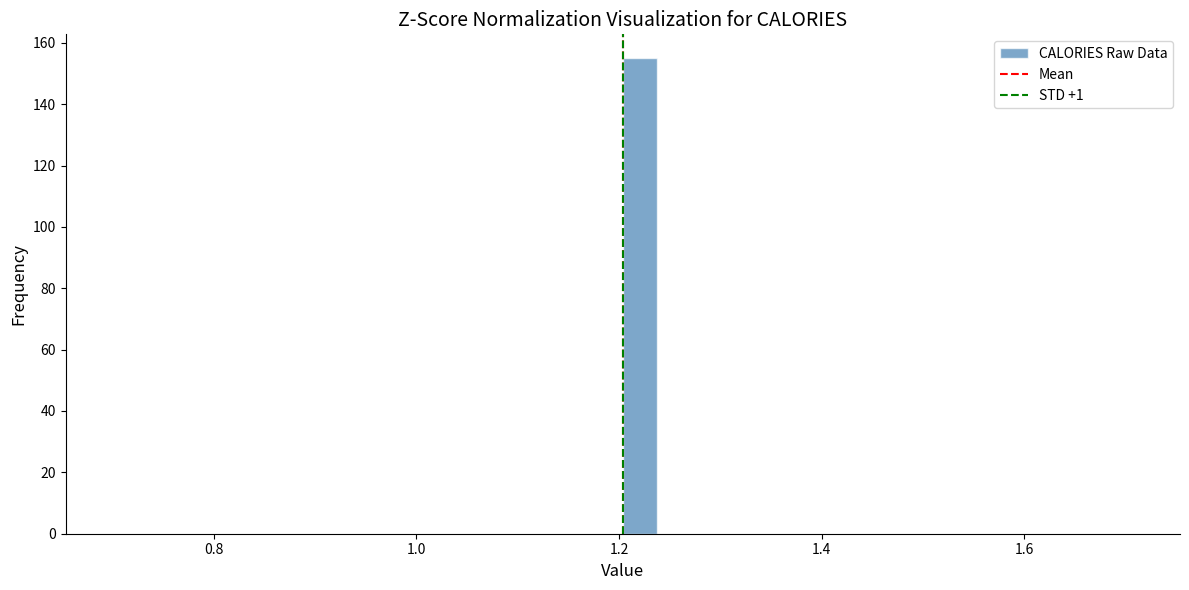

Around what value on the x-axis is the tallest bar? Give the approximate position of its centre, as read against the axis.

1.22